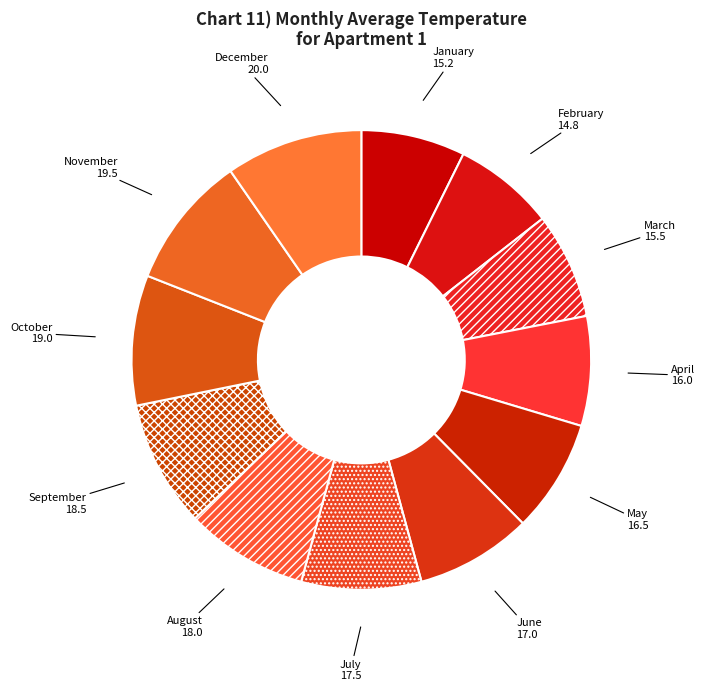

Do March and July together represent more than half of the pie?

No